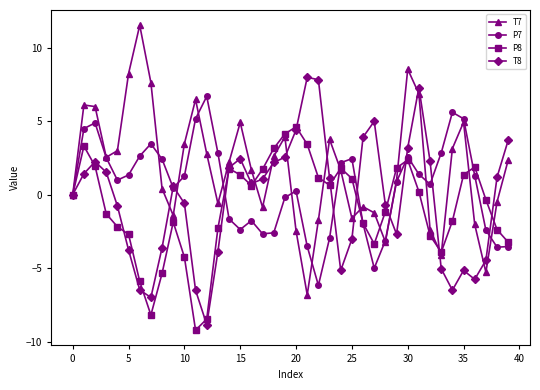

True or false: P8 has more than 2 points higher than both neighbors.

True